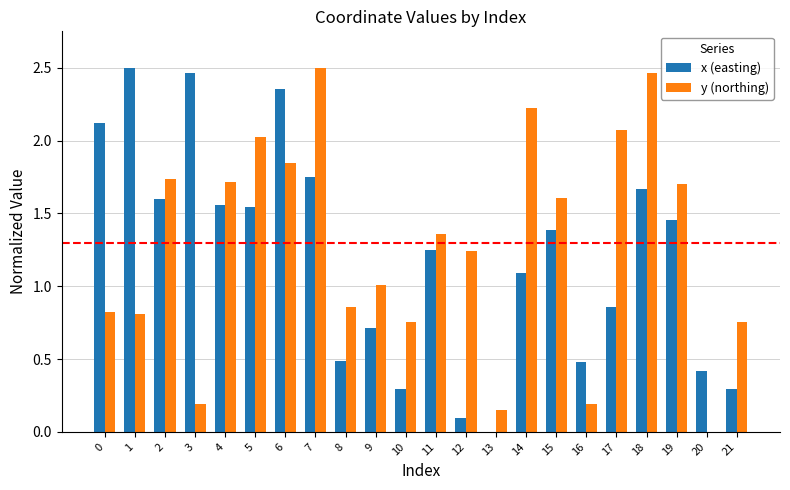

The x (easting) series shows 1.4 at 17. True or false?

False